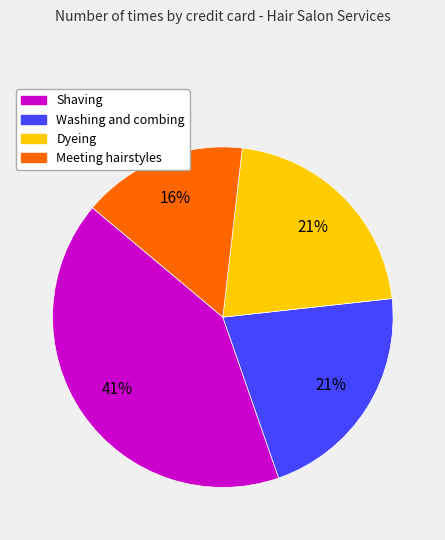

Is there a majority slice in this chart?

No